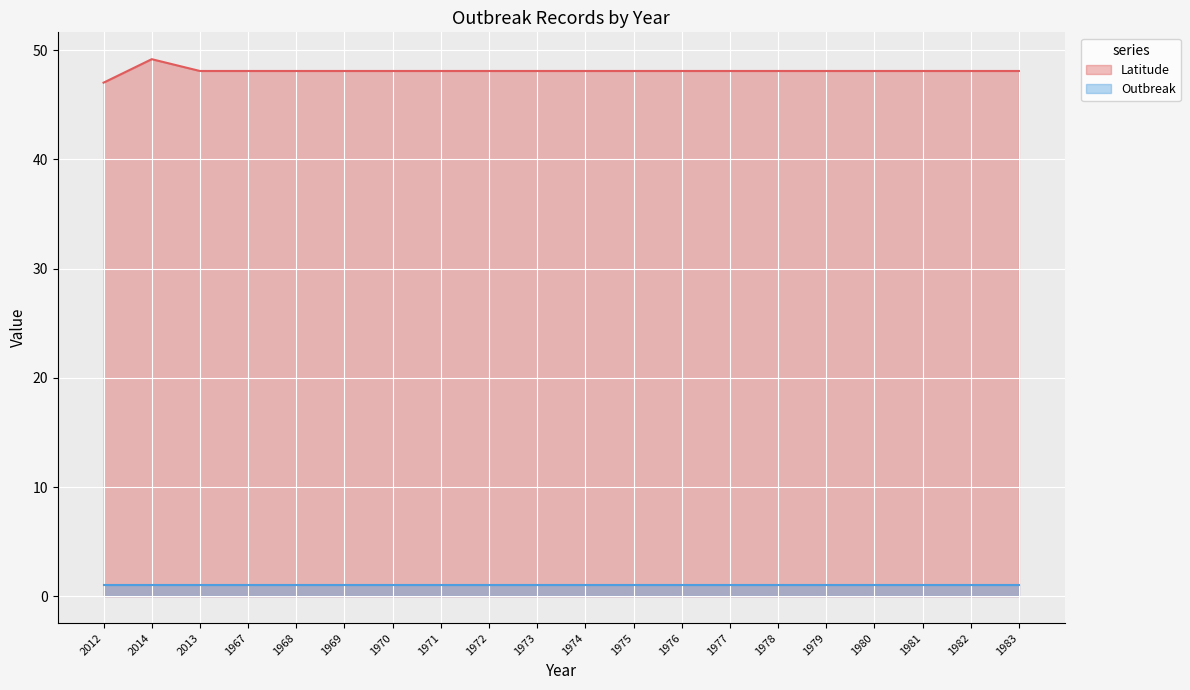

Which series has the largest range (max minus min)?

Latitude